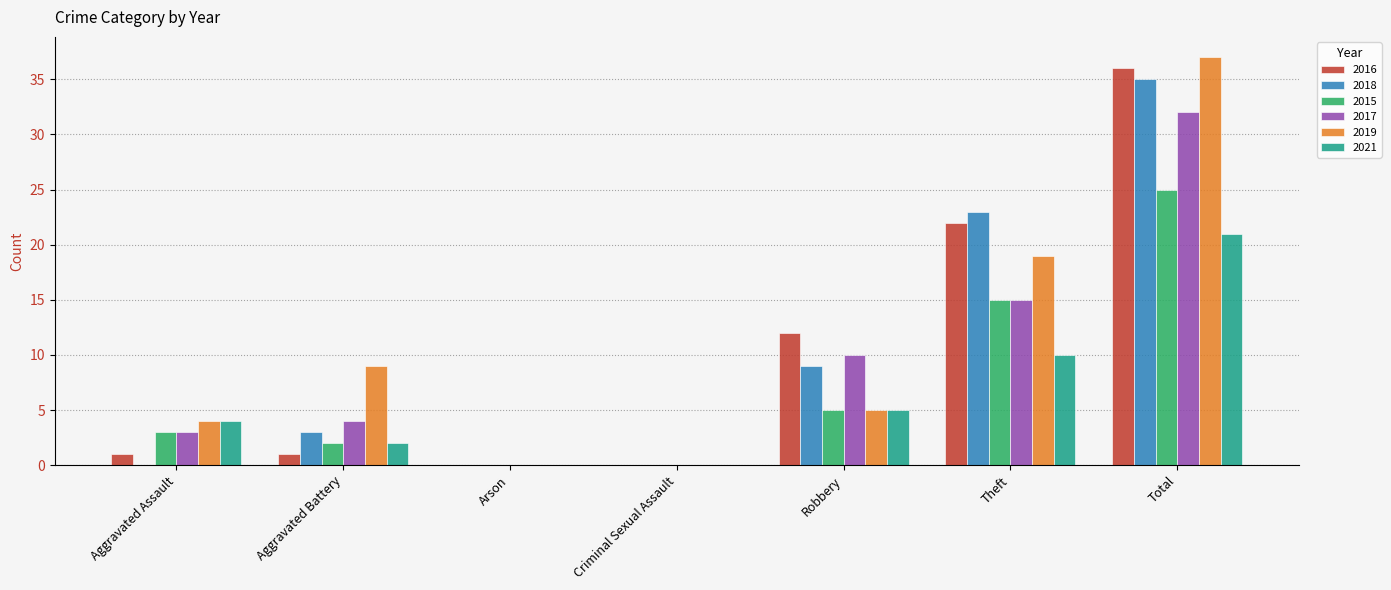

How many categories are shown in the chart?

7